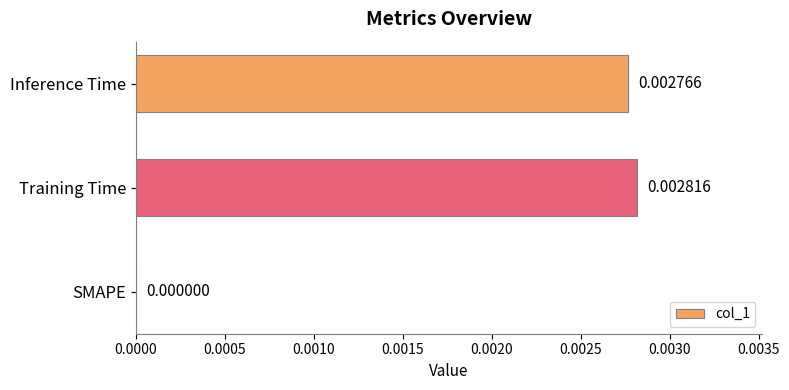

Where is the data nearest to the value 0?

SMAPE